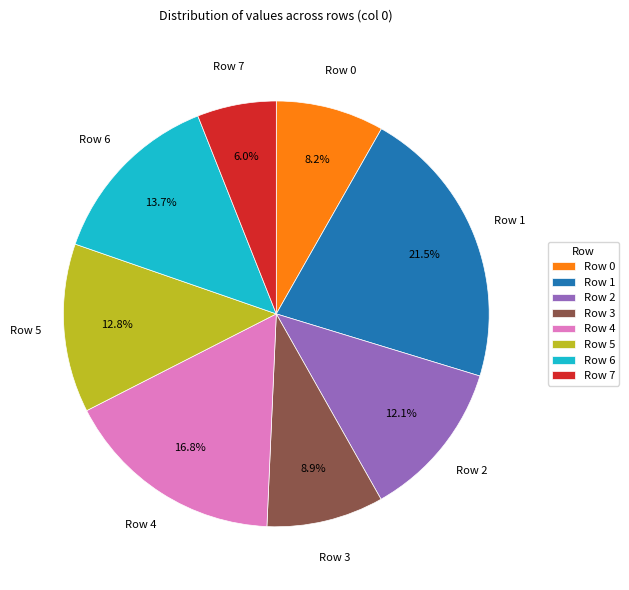

Between Row 0 and Row 4, which is larger?

Row 4